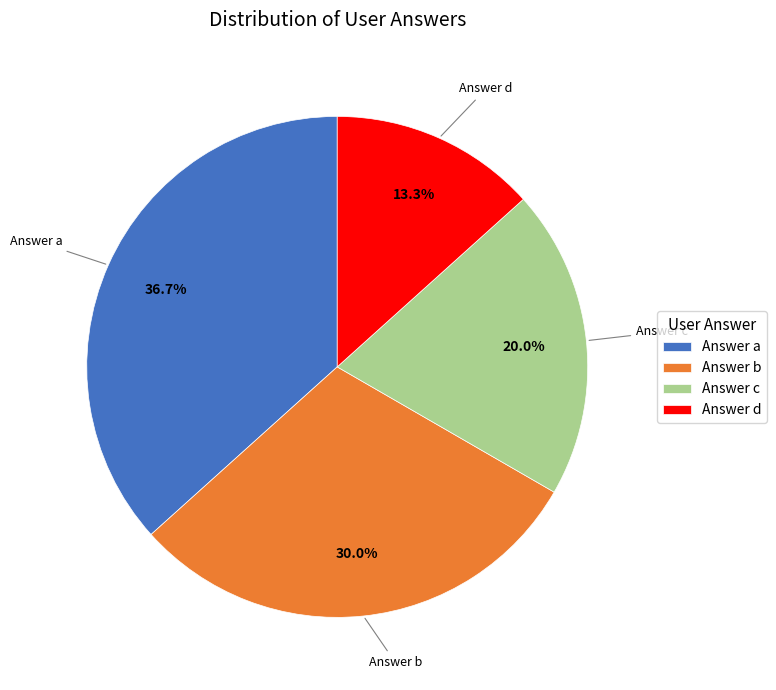

Does any single category account for the majority?

No